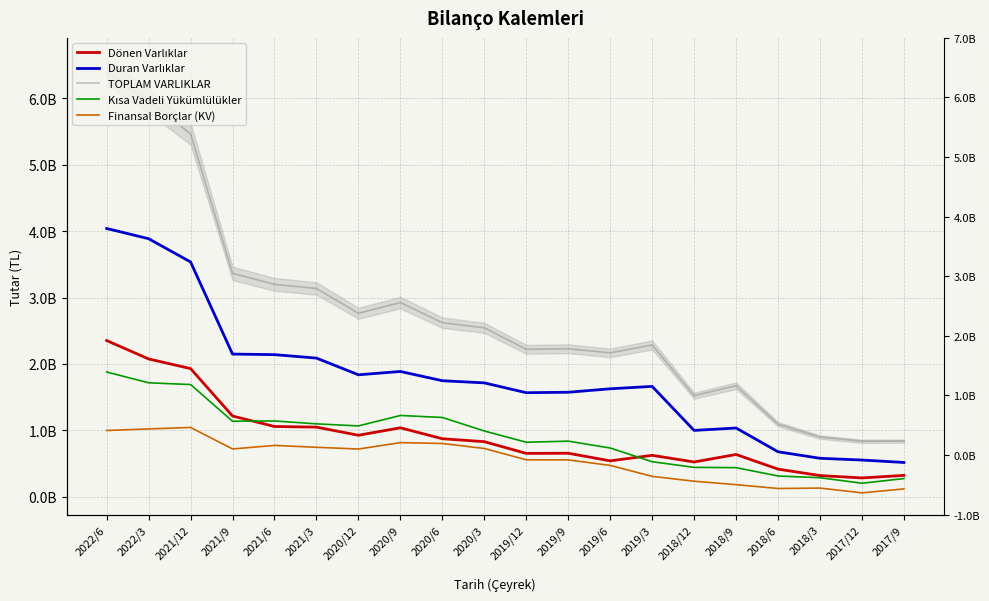

What is the average value of the Finansal Borçlar (KV) series?

554979964